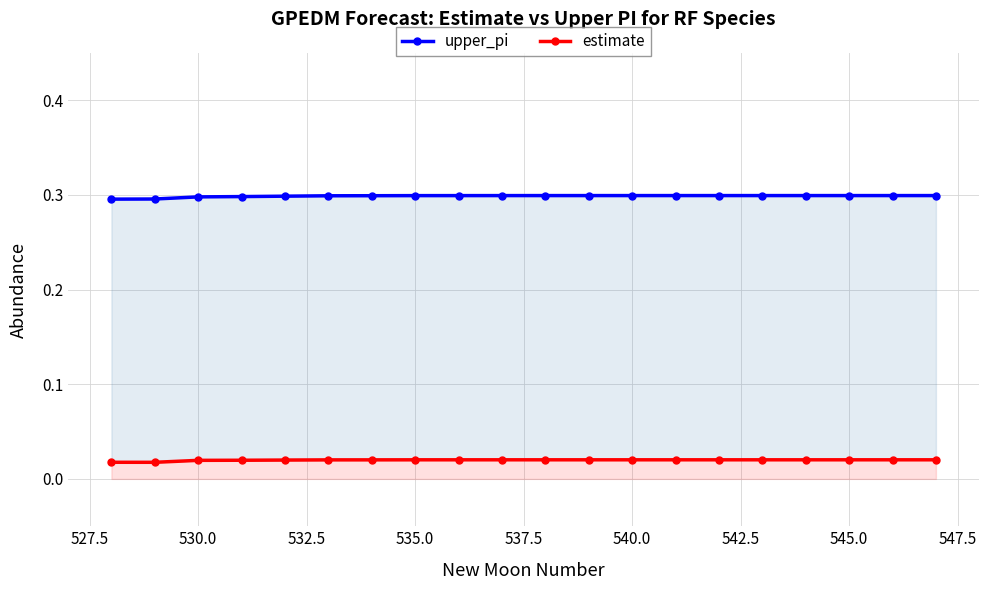

What is the sum of all estimate values?

0.4